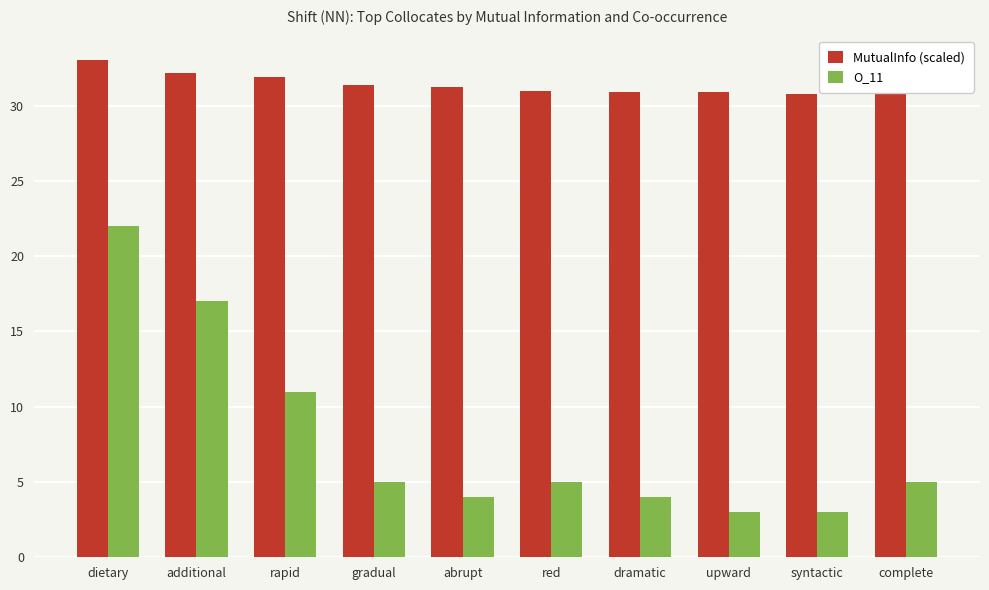

Which label corresponds to the largest value in the chart?

dietary